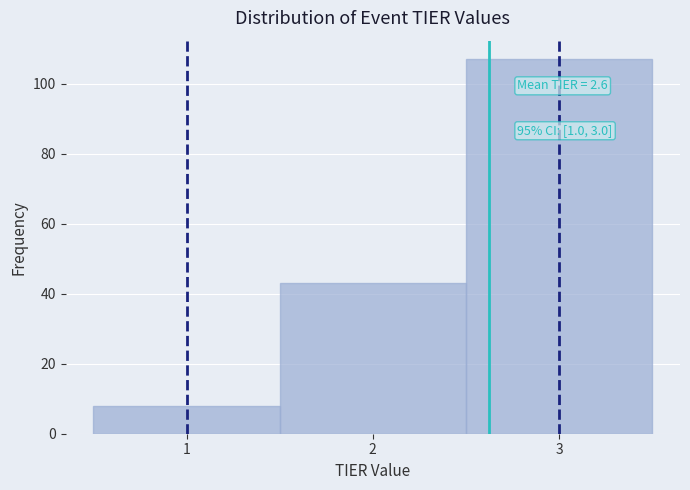

Which range on the x-axis has the tallest bar?

2.5 to 3.5